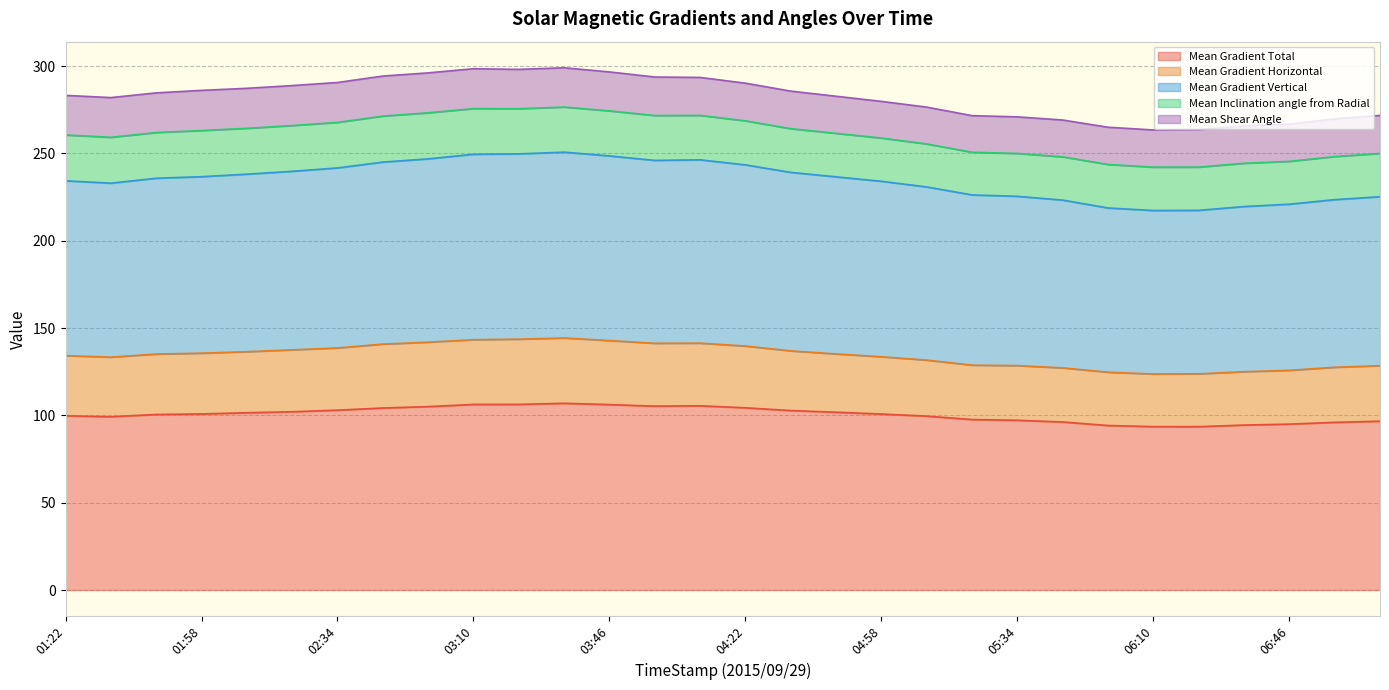

What position from the right is 01:58?

27